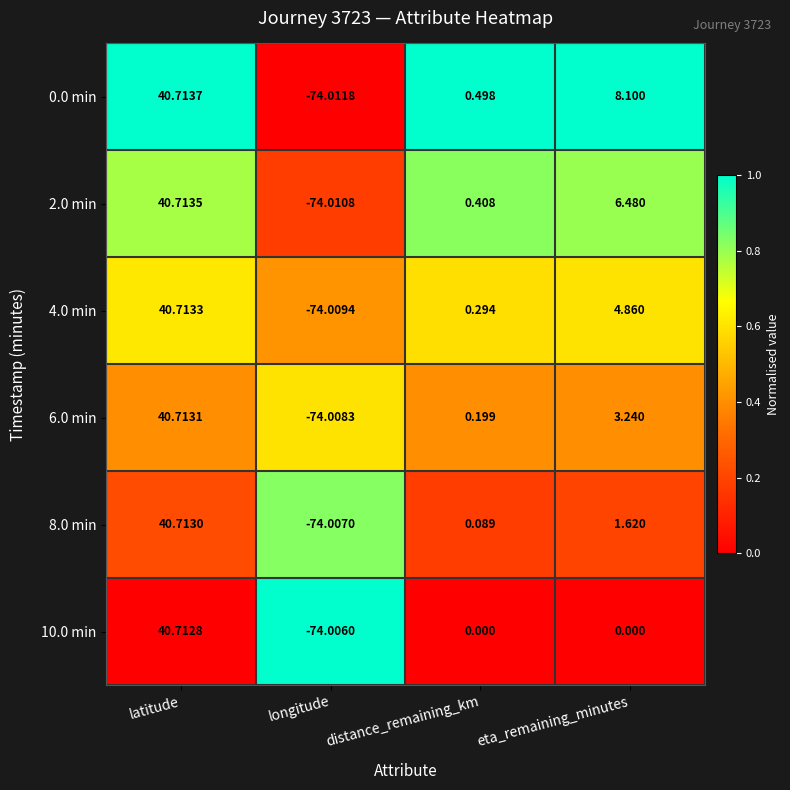

At which category is the sum across all series the highest?

latitude